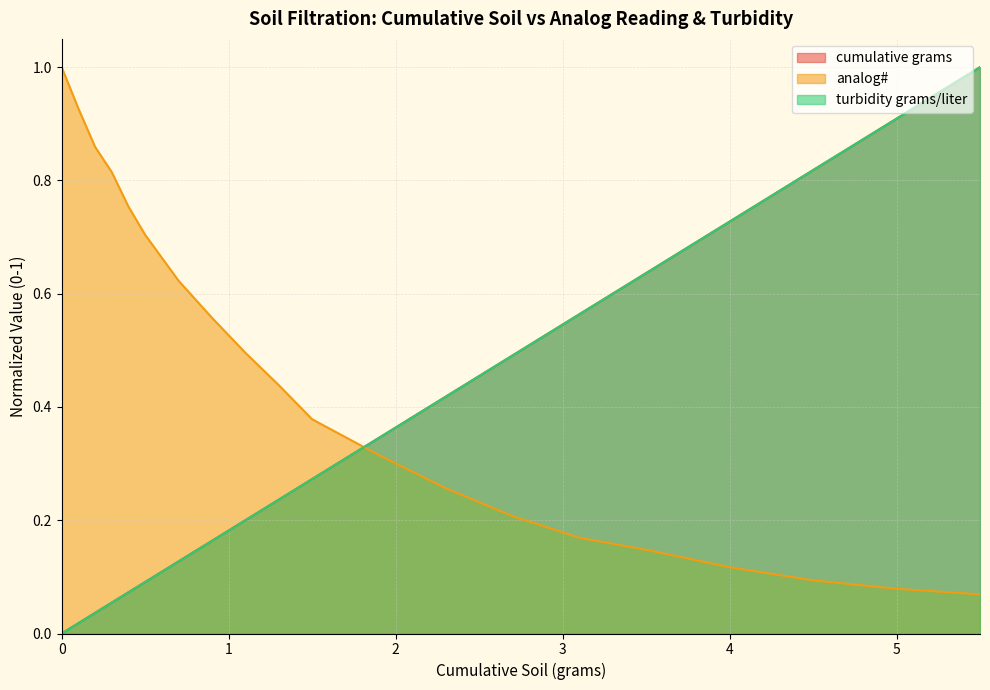

True or false: turbidity grams/liter has more than 2 points higher than both neighbors.

False